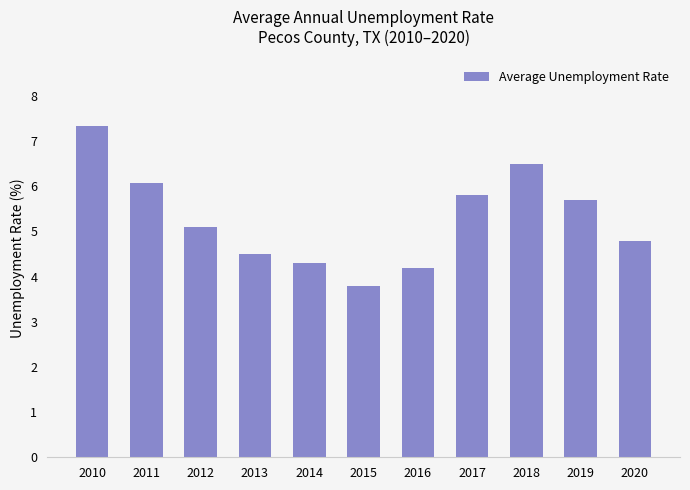

Rank the categories by value from lowest to highest.

2015, 2016, 2014, 2013, 2020, 2012, 2019, 2017, 2011, 2018, 2010